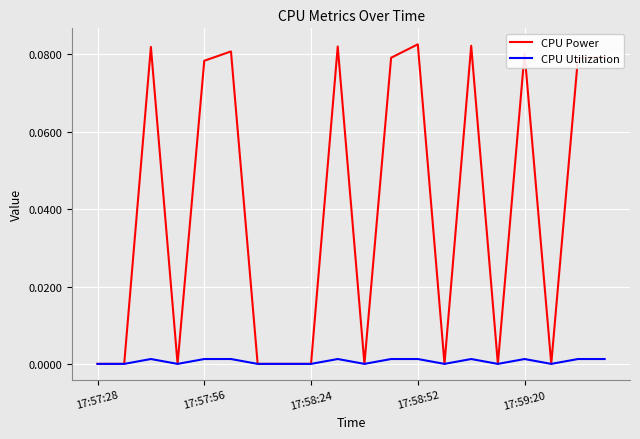

Which series has the largest range (max minus min)?

CPU Power